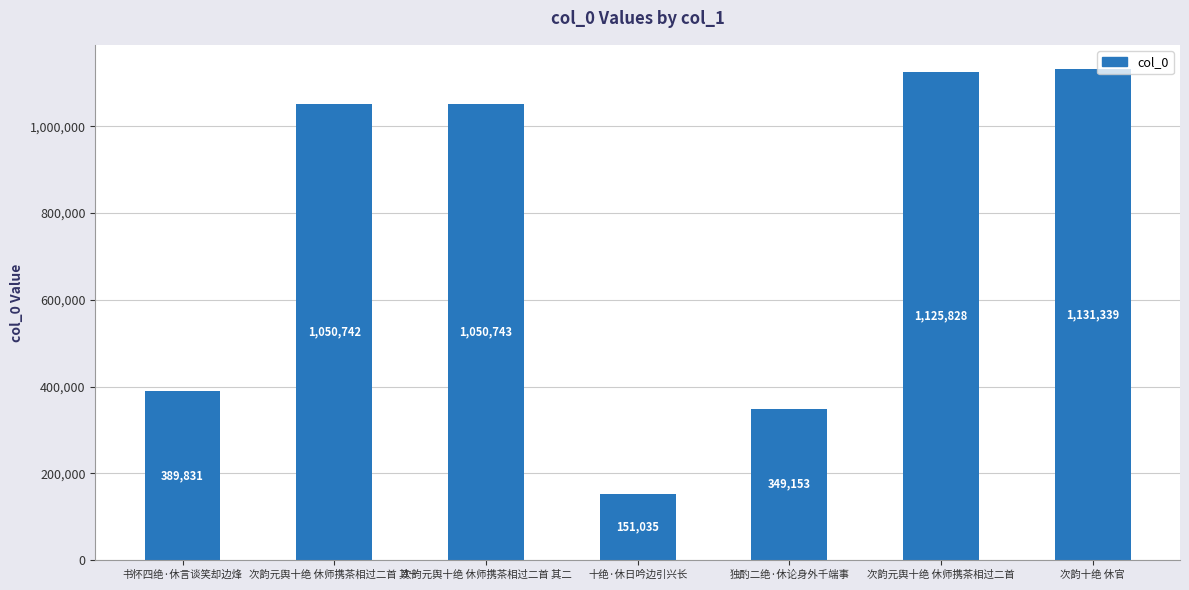

Reading right to left, what are all the values shown in this chart?

1131339	1125828	349153	151035	1050743	1050742	389831